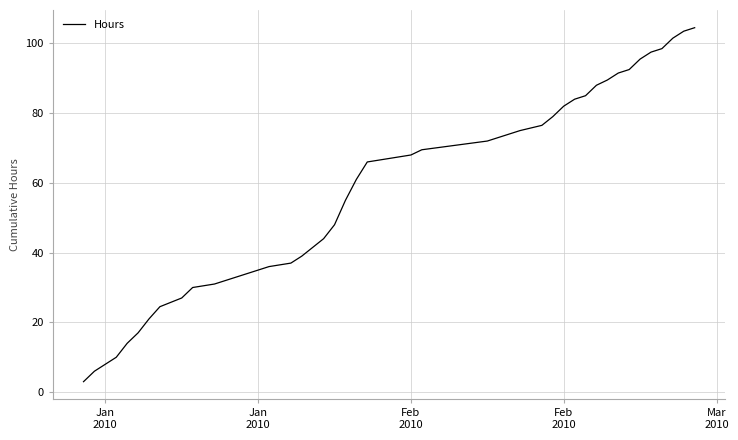

What is the greatest value displayed?

104.5